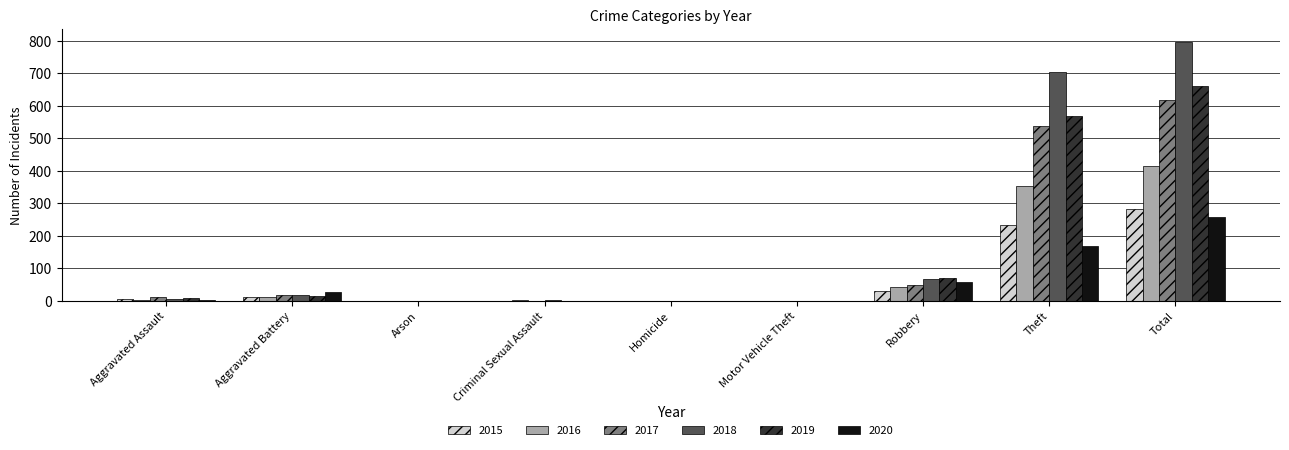

Count the number of data series in this chart.

6